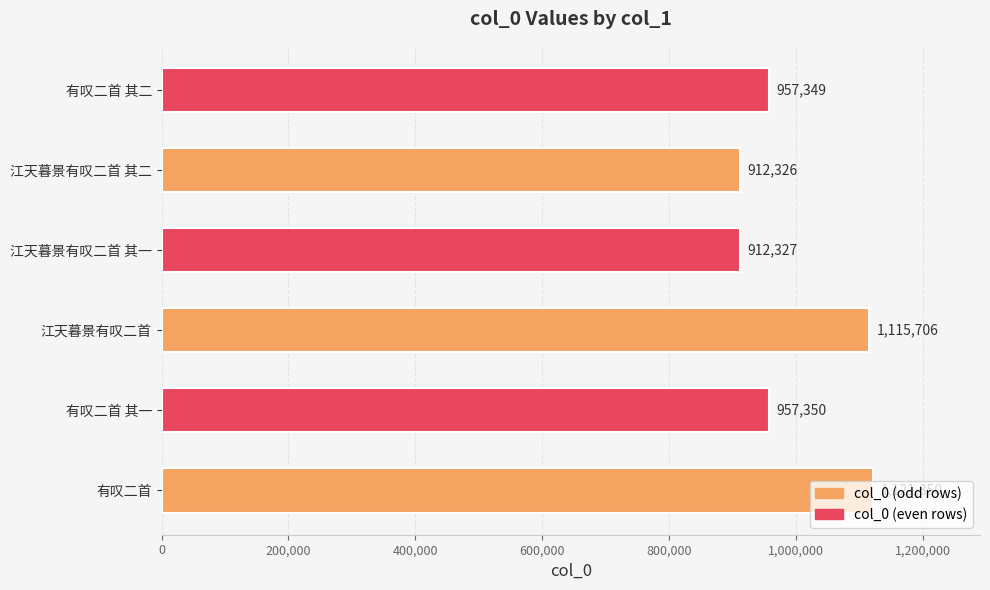

What is the sum of all values?

5976908